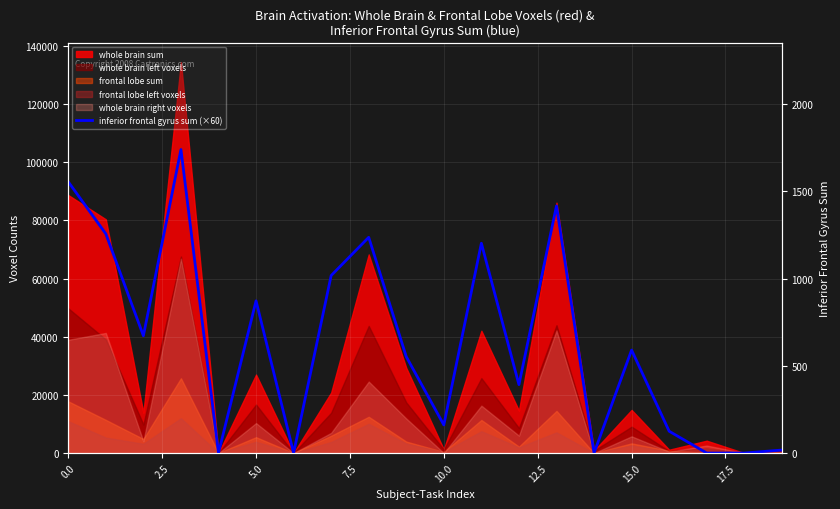

What is the label of the 15th point from the left?

14